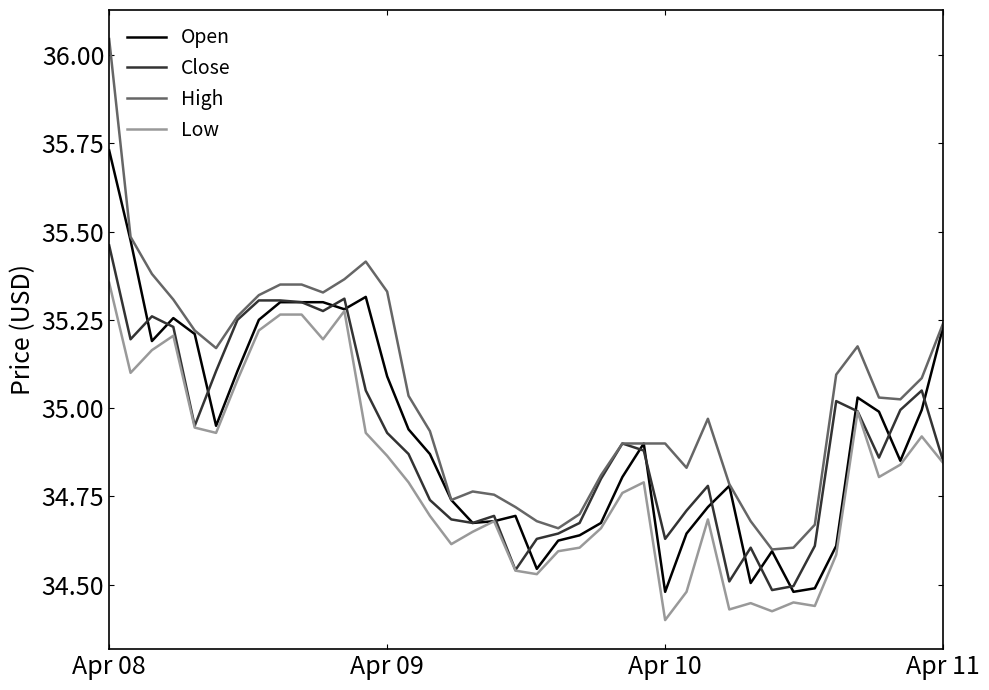

Which series has the largest total across all categories?

High